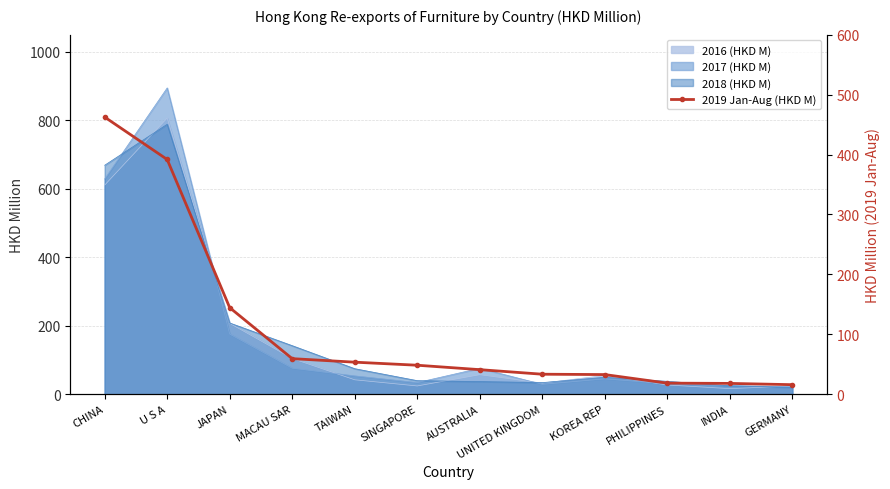

Rank the categories by value from highest to lowest.

CHINA, U S A, JAPAN, MACAU SAR, TAIWAN, SINGAPORE, AUSTRALIA, UNITED KINGDOM, KOREA REP, PHILIPPINES, INDIA, GERMANY